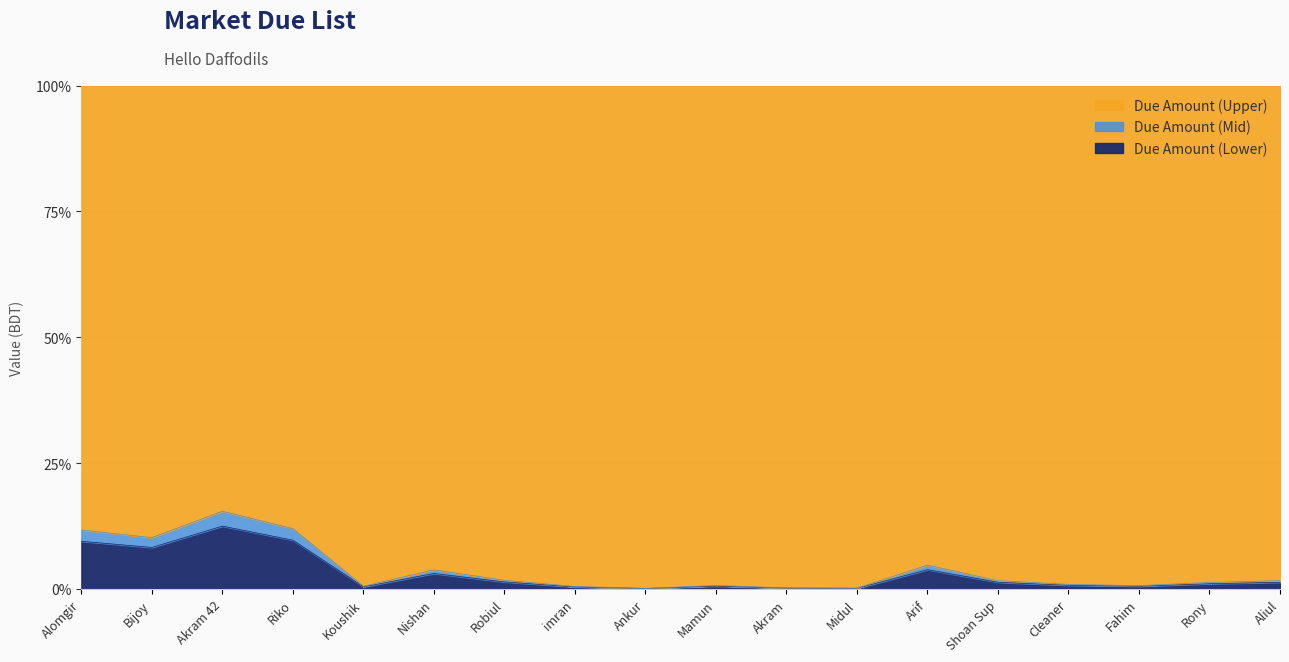

What is the minimum value shown in the chart?

0.1